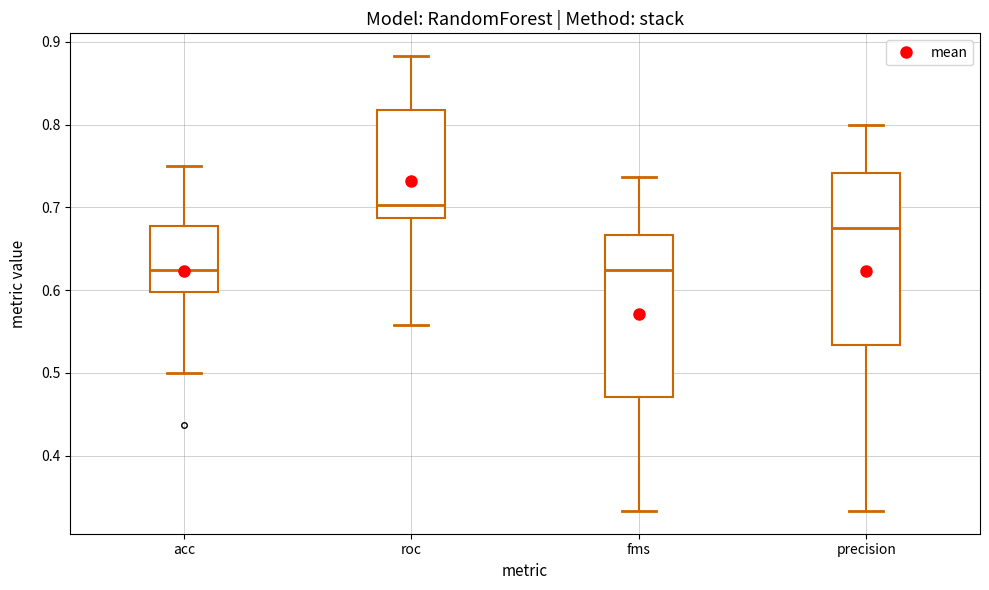

Reading left to right, read every box against the y-axis: the position of its median line, the range the box covers, and the ends of its whiskers. The values are not printed on the chart, so give them approximately, as read against the axis.

acc: median 0.63, box 0.60 to 0.68, whiskers 0.50 to 0.75
roc: median 0.70, box 0.69 to 0.82, whiskers 0.56 to 0.88
fms: median 0.63, box 0.47 to 0.67, whiskers 0.33 to 0.74
precision: median 0.68, box 0.53 to 0.74, whiskers 0.33 to 0.80